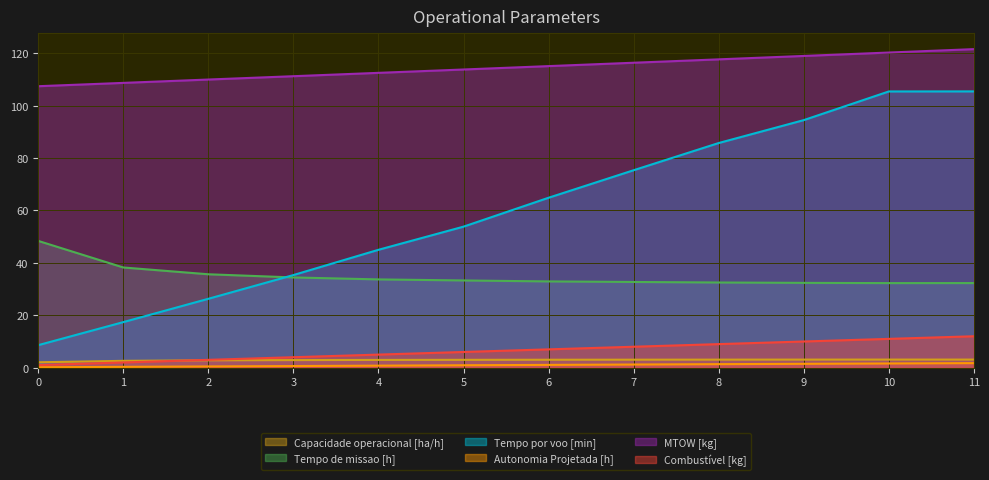

At which label is Combustível [kg] closest to 6?

5